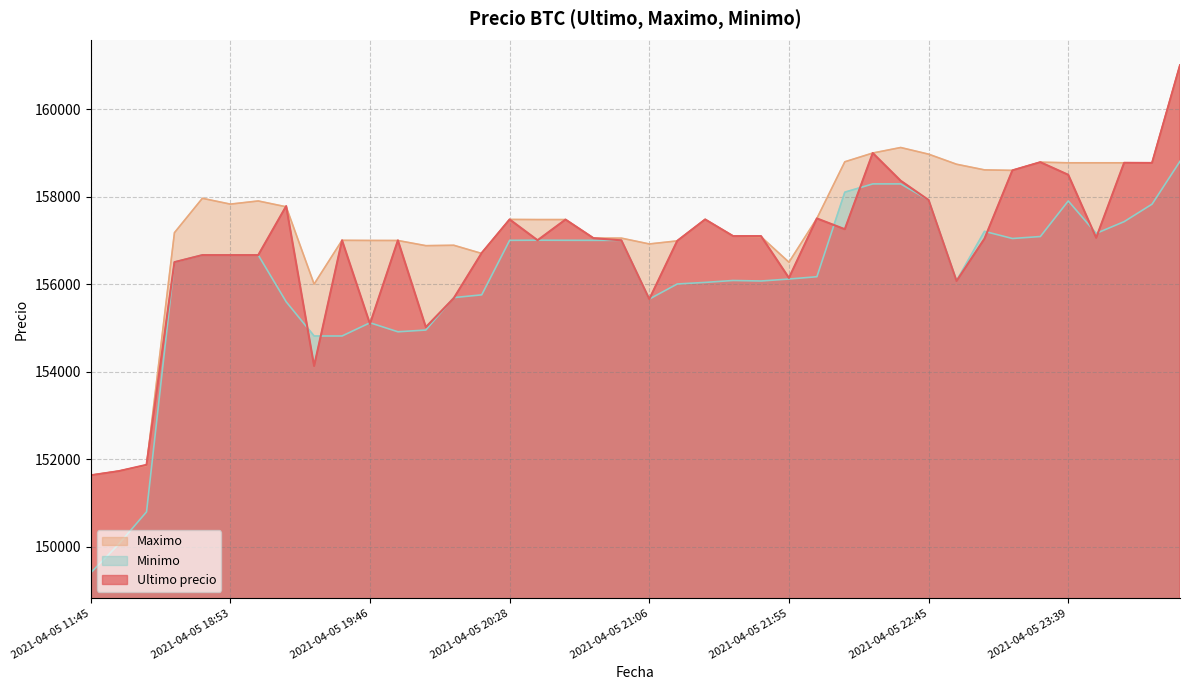

How many intersections are there between Maximo and Ultimo precio?

7